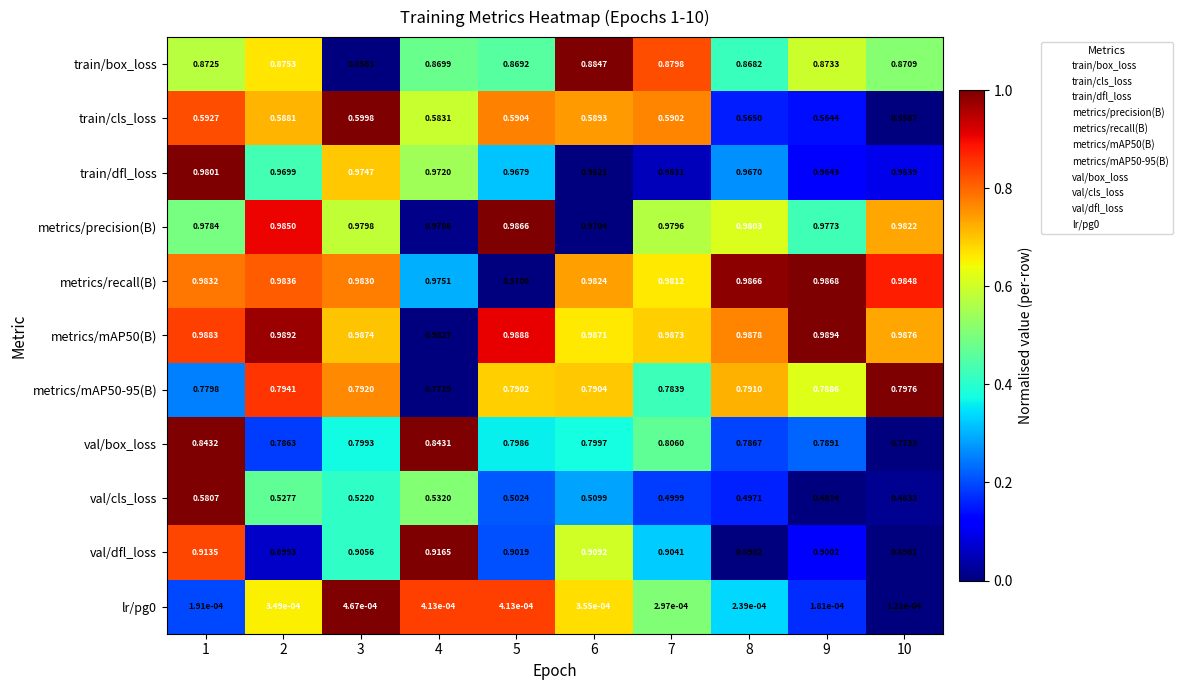

How many data points does each series have?

10